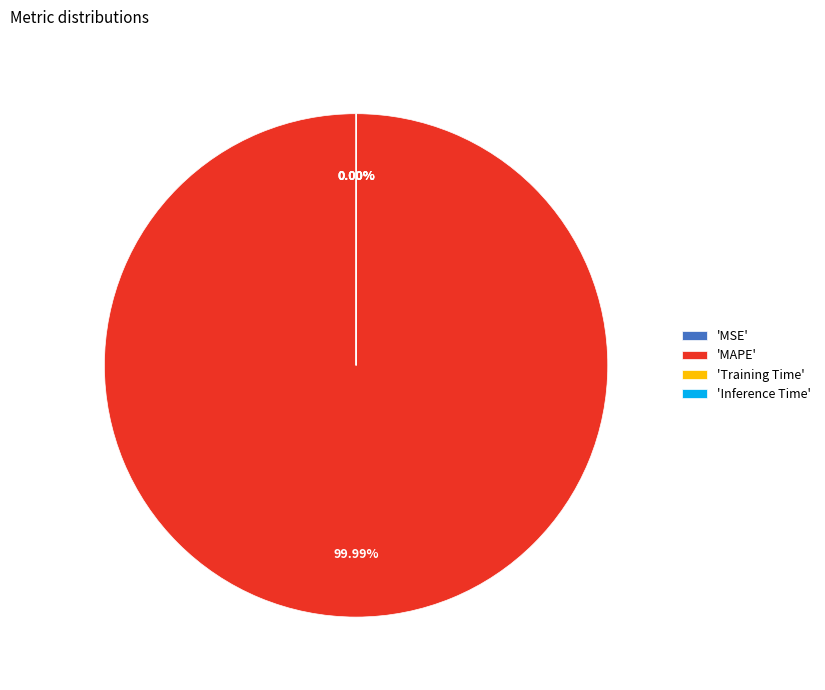

How many segments does this pie chart have?

4